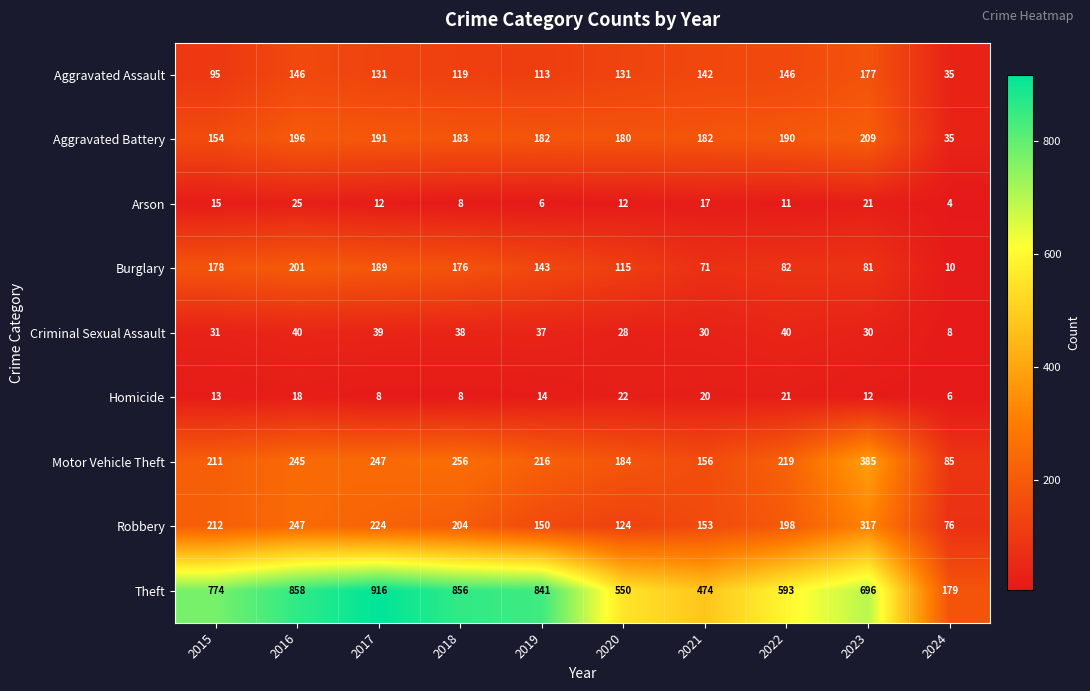

What is the sum of the Aggravated Assault values at 2023 and 2019?

290